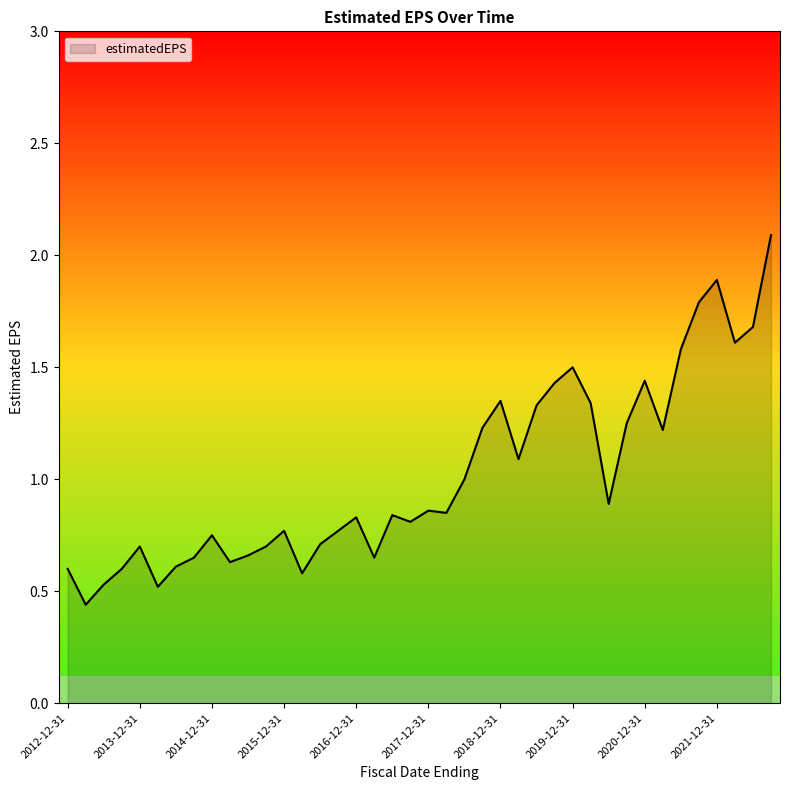

What is the greatest value displayed?

2.1